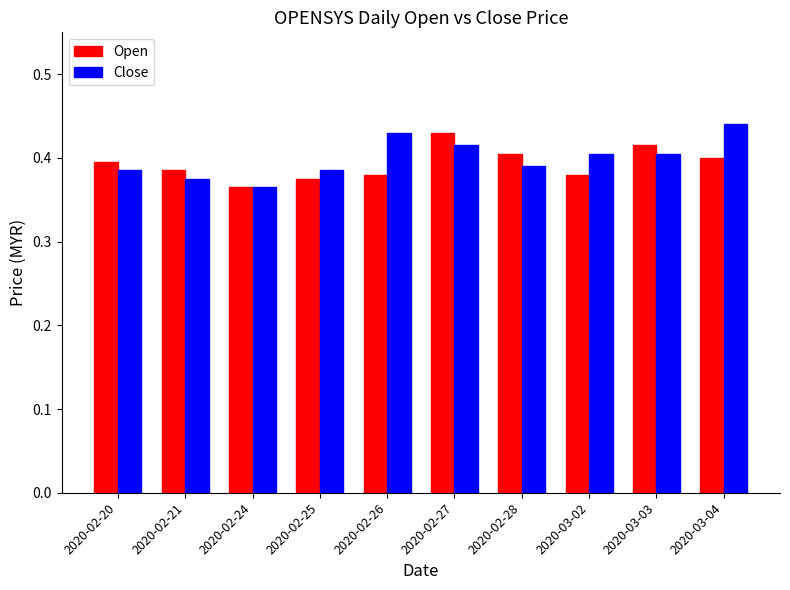

What is the sum of the Close values at 2020-03-02 and 2020-02-28?

0.8